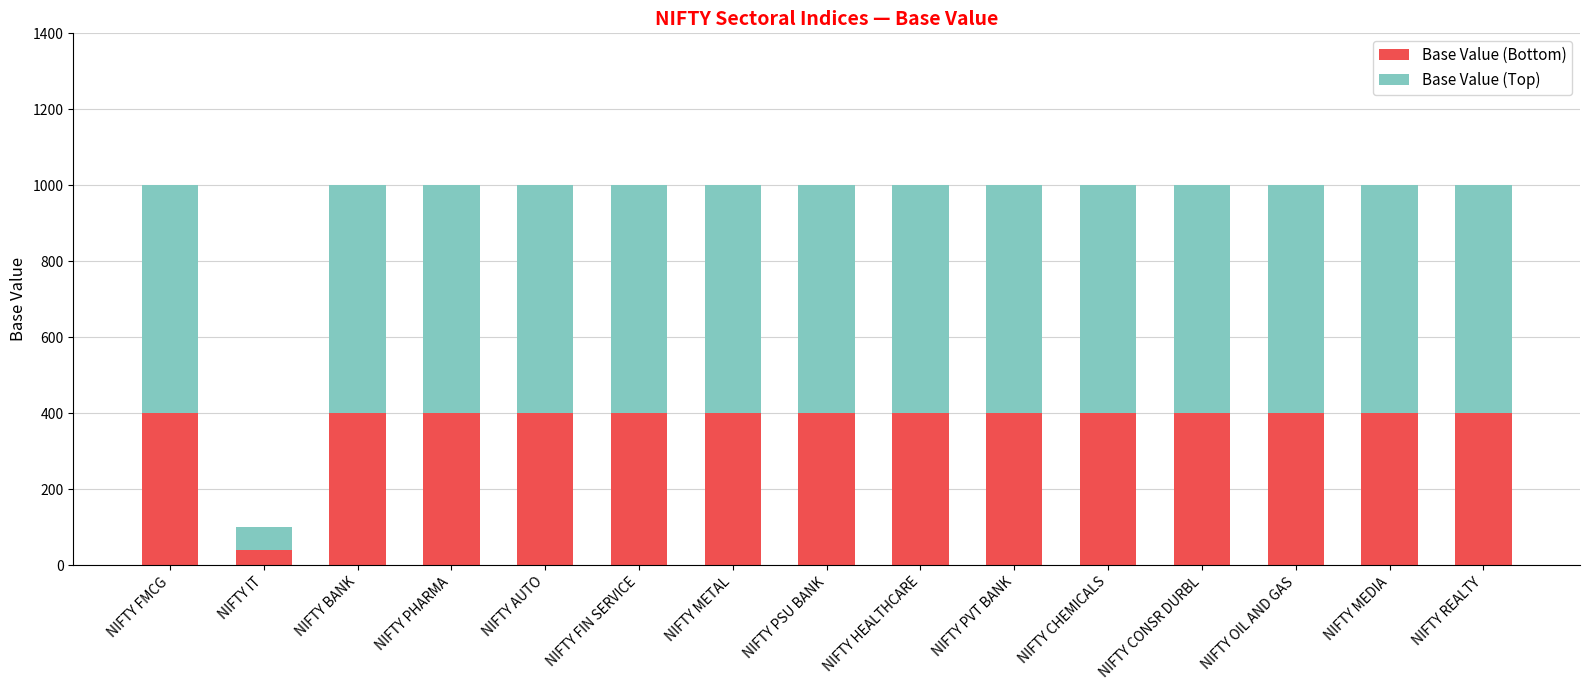

True or false: Base Value (Bottom) has a value of 605 at NIFTY REALTY.

False